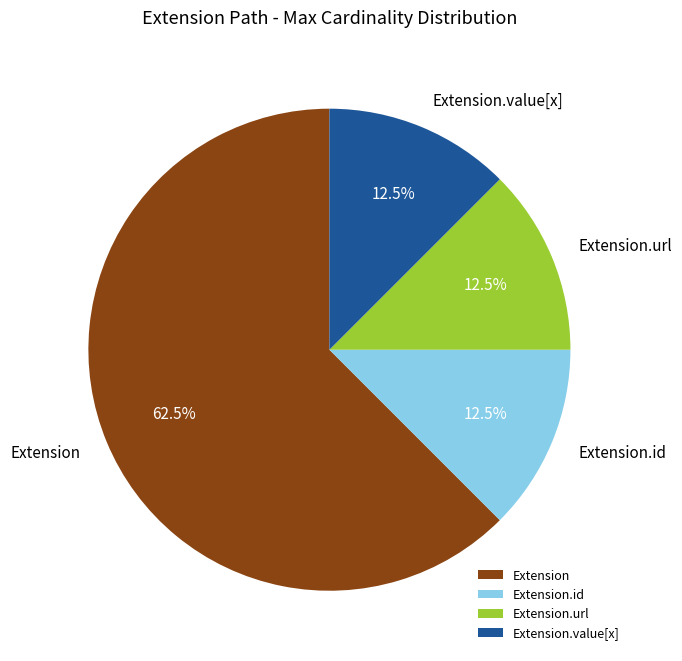

What is the largest slice in the pie chart?

Extension